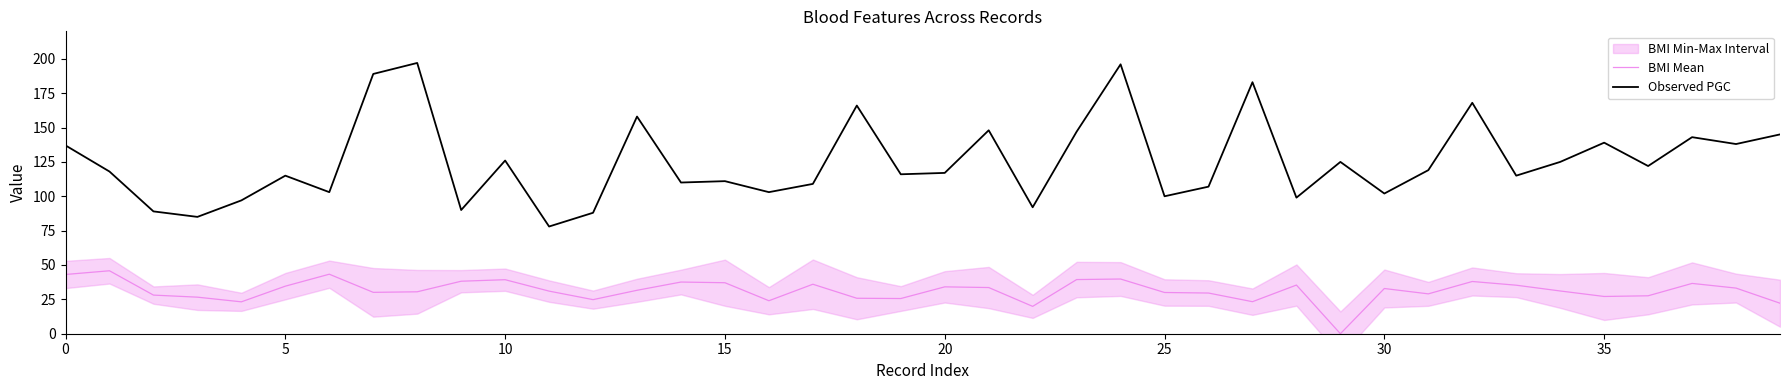

What is the greatest value displayed?

197.0